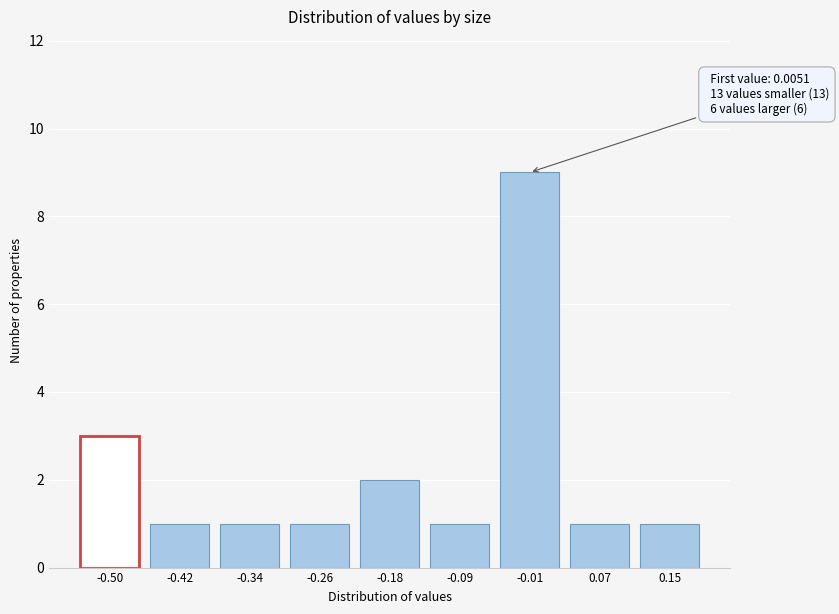

Reading right to left, what are all the values shown in this chart?

0.15=1	0.07=1	-0.01=9	-0.09=1	-0.18=2	-0.26=1	-0.34=1	-0.42=1	-0.50=3